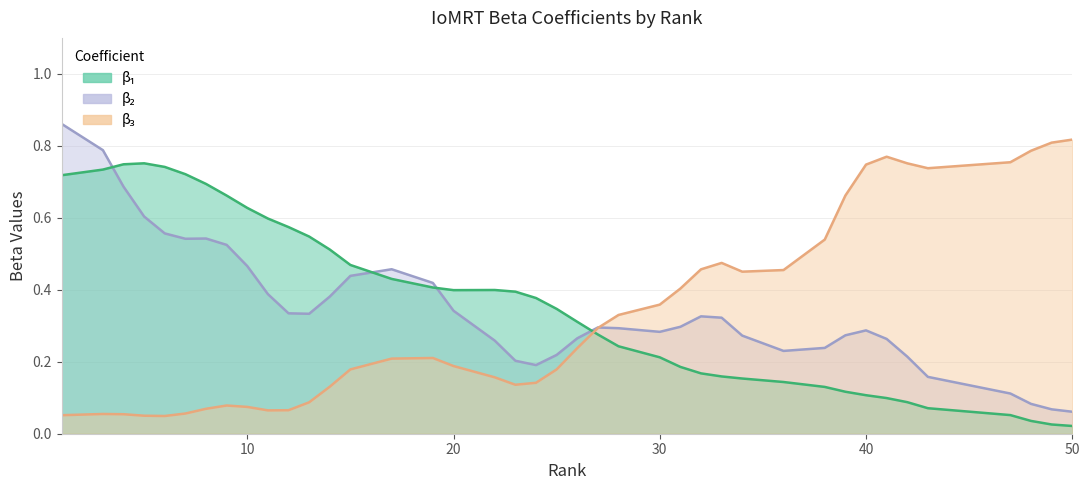

True or false: beta_1 has a value of 0.0 at 5.

False